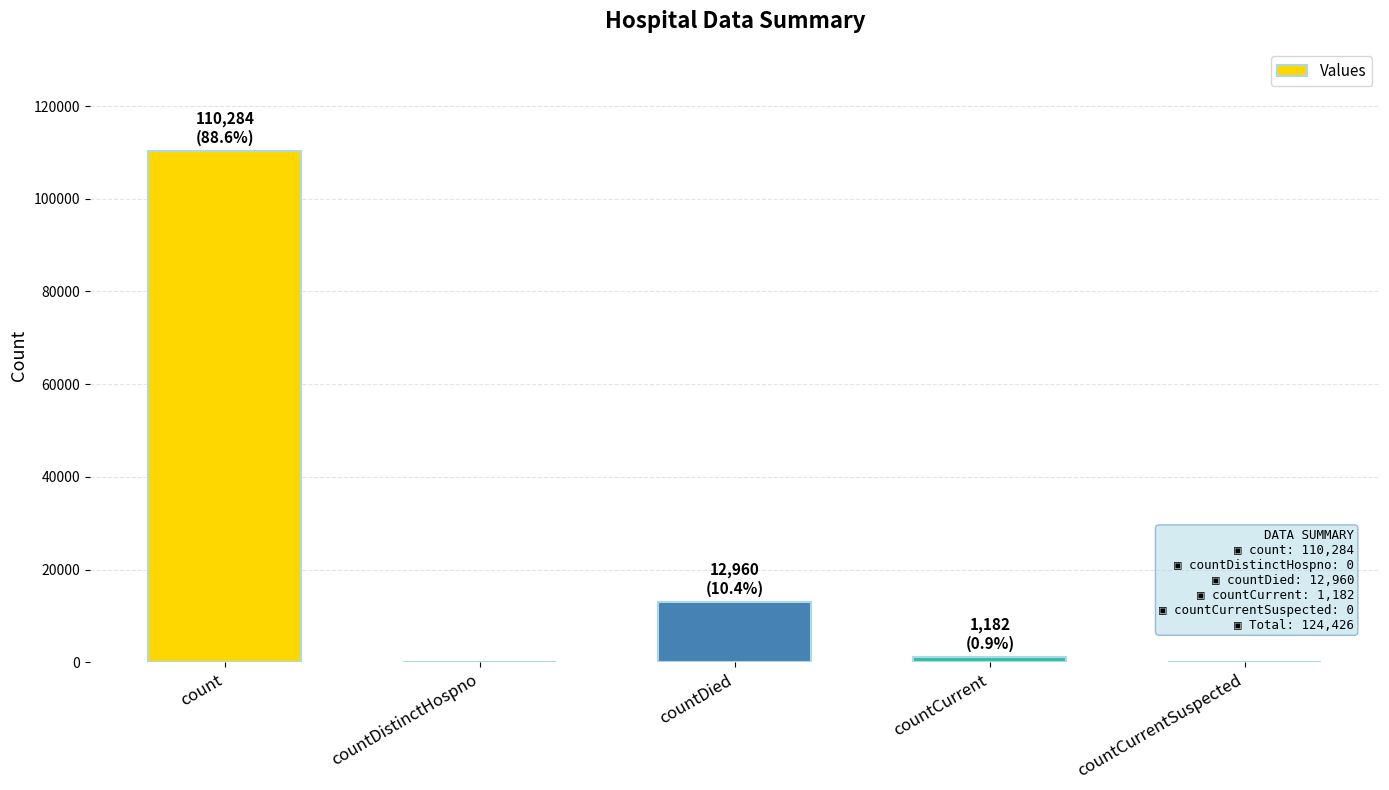

What is the change in value from count to countCurrentSuspected?

-110284